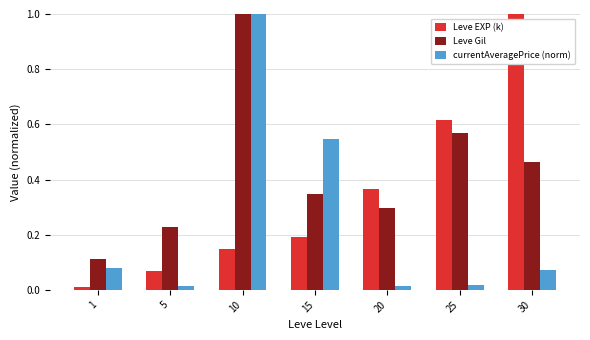

Is the value of Leve EXP (k) at 15 greater than the value of Leve Gil at 20?

No